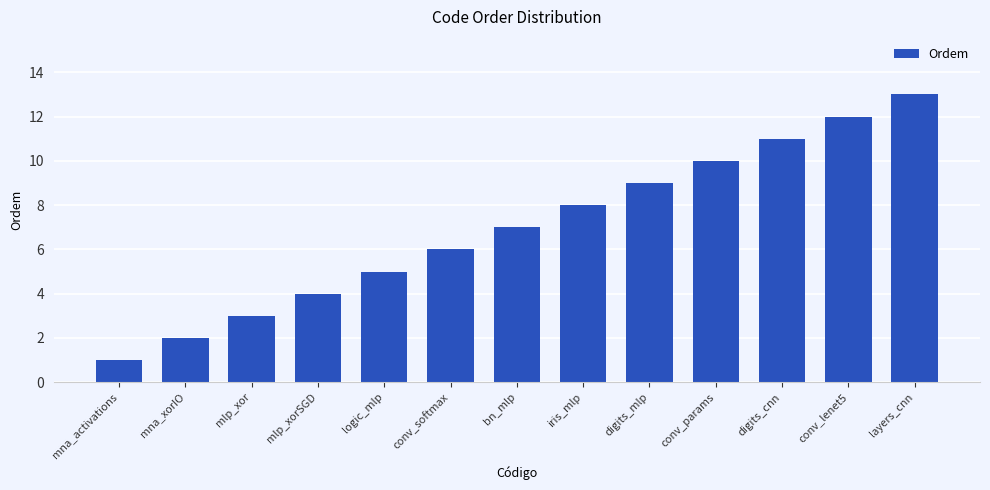

Rank the categories by value from highest to lowest.

layers_cnn, conv_lenet5, digits_cnn, conv_params, digits_mlp, iris_mlp, bn_mlp, conv_softmax, logic_mlp, mlp_xorSGD, mlp_xor, mna_xorIO, mna_activations